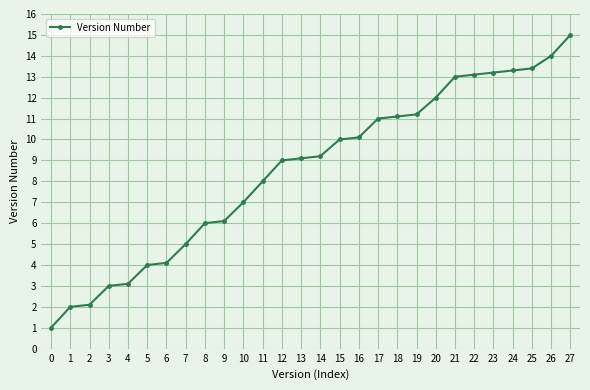

What is the change in value from 5 to 9?

+2.1